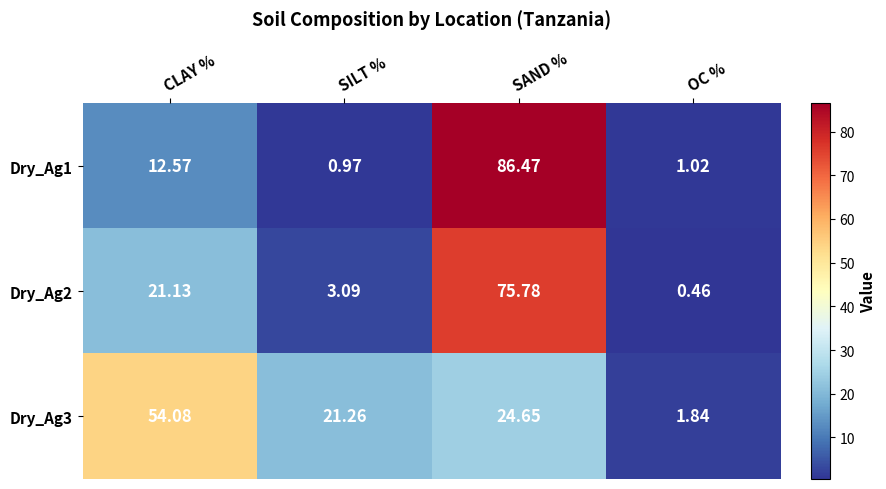

Count the number of data series in this chart.

3